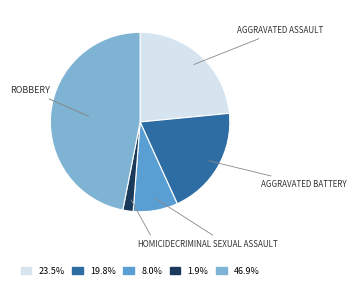

Is there any slice that represents more than half of the pie?

No